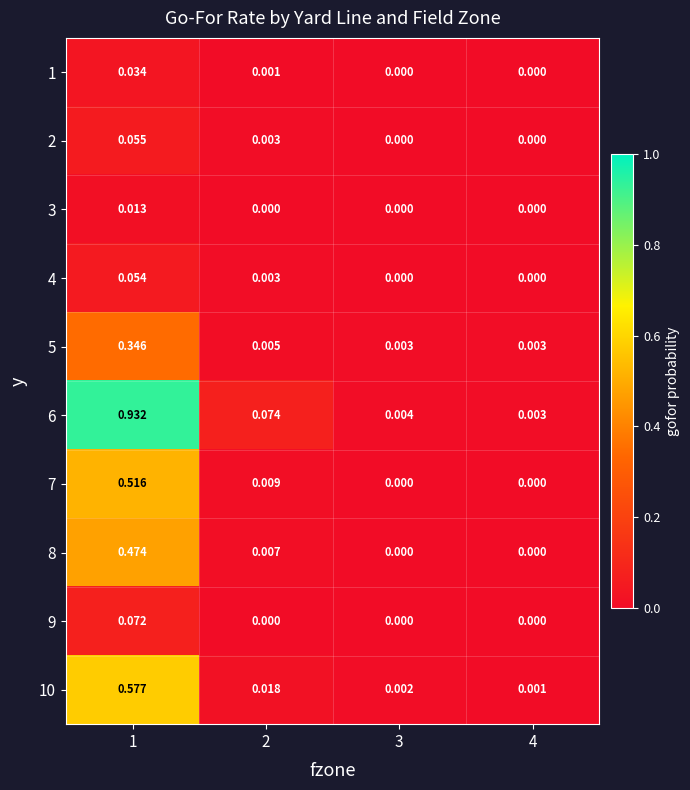

Which series has the widest spread of values?

6